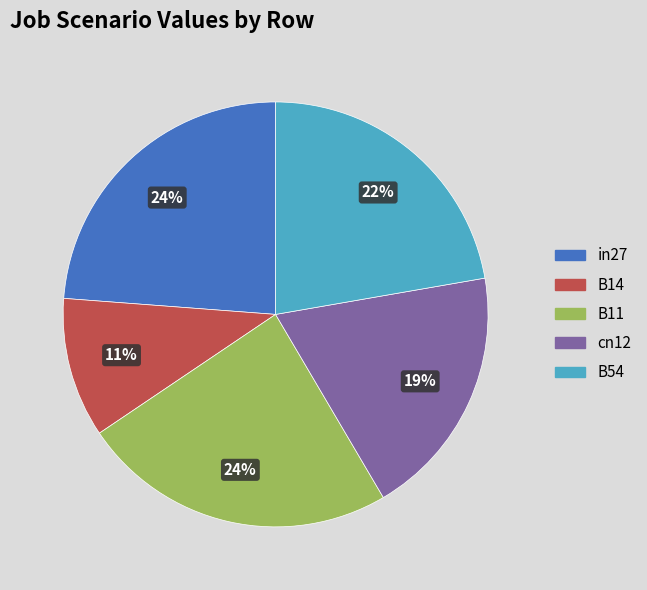

To the nearest percent, what is the average slice percentage?

20%